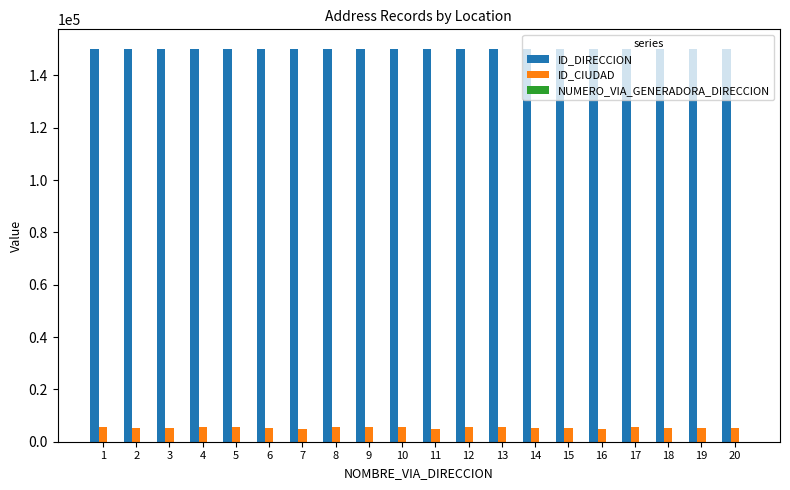

The value of ID_CIUDAD at 17 is 5615. True or false?

True